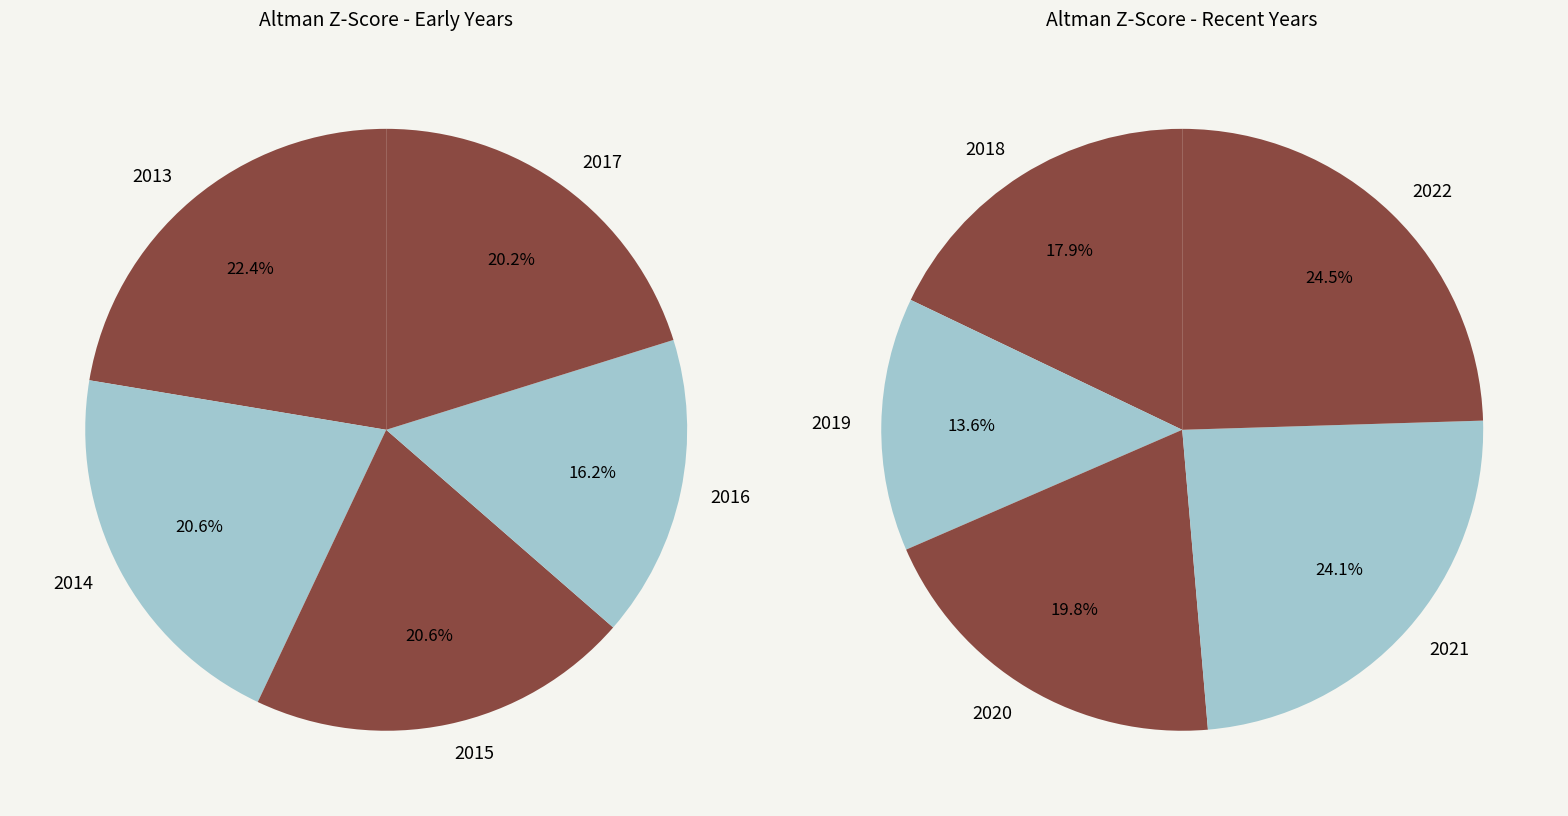

Is 2018 the majority of the pie?

No